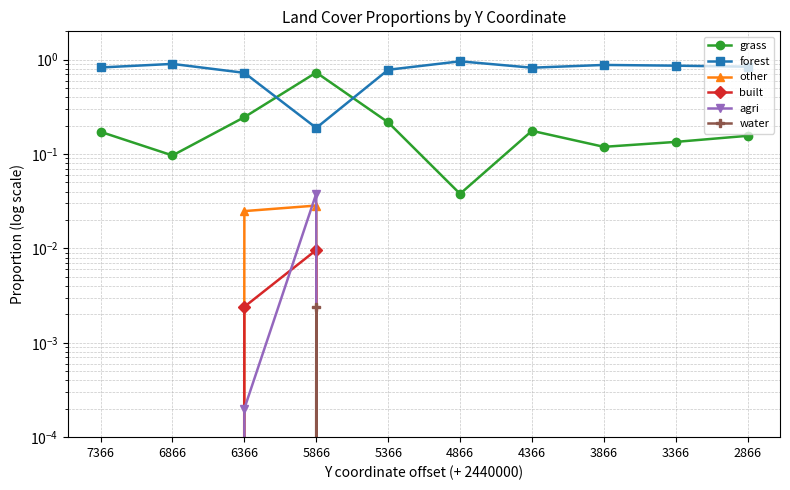

At which category is the sum across all series the highest?

6366